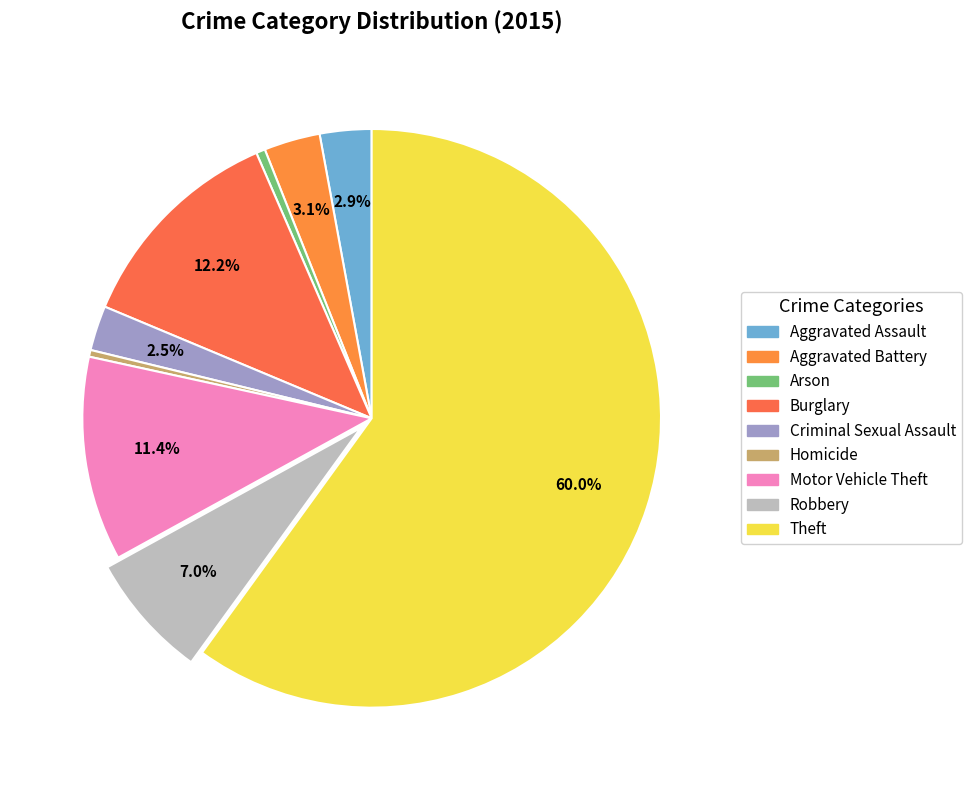

How many slices are in this pie chart?

9